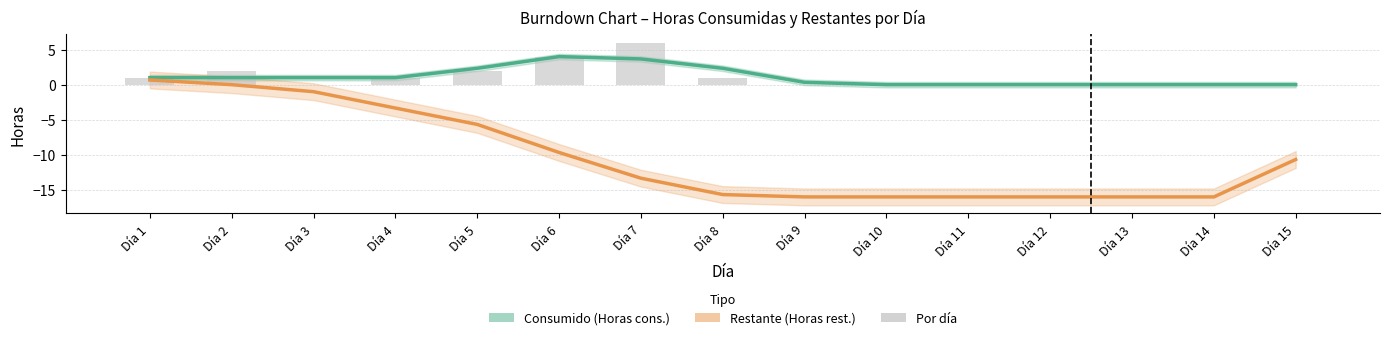

The value of Restante at Día 9 is -10.7. True or false?

False